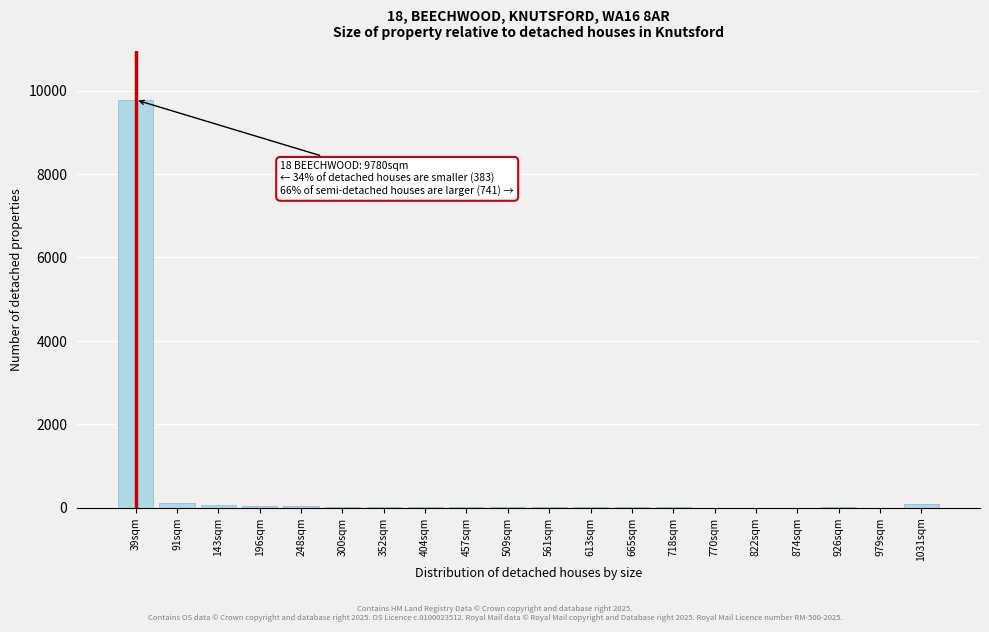

Which label corresponds to the largest value in the chart?

39sqm